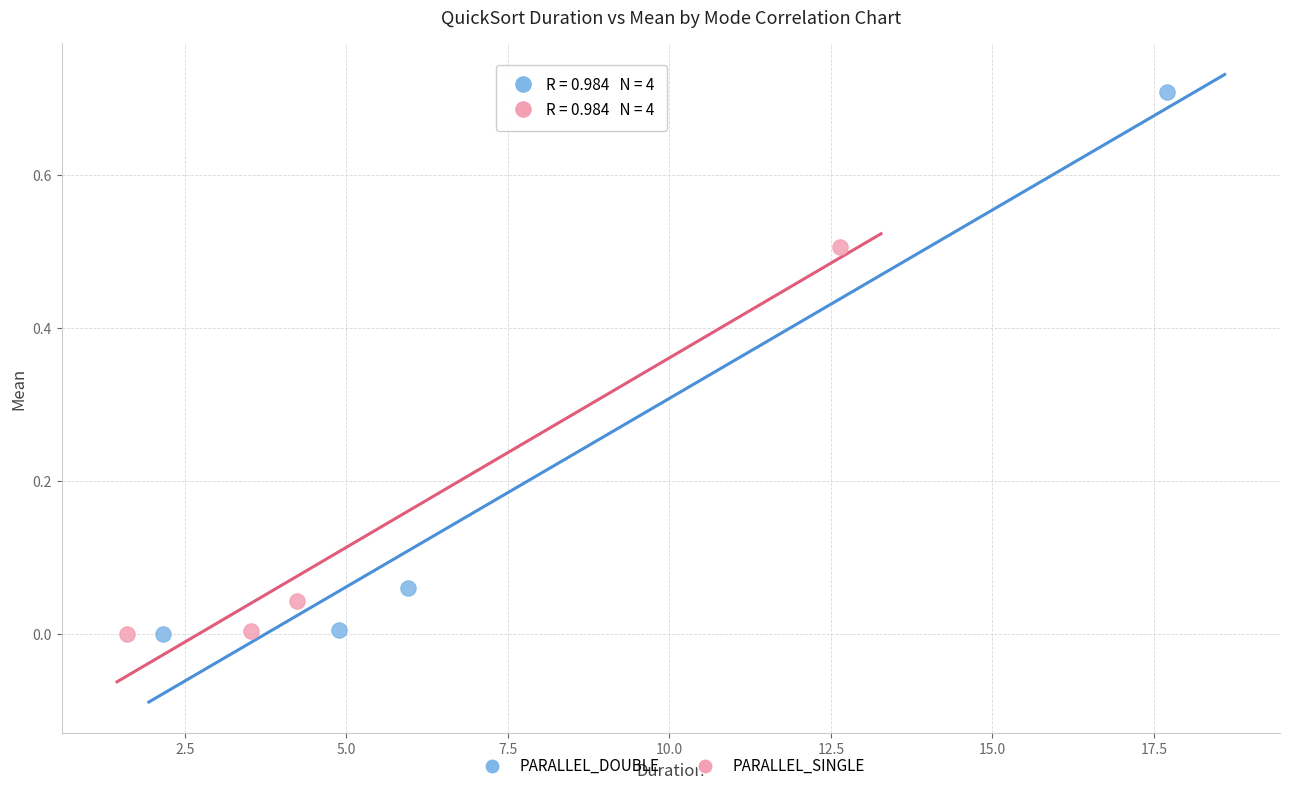

Which series reaches the maximum Y coordinate?

PARALLEL_DOUBLE